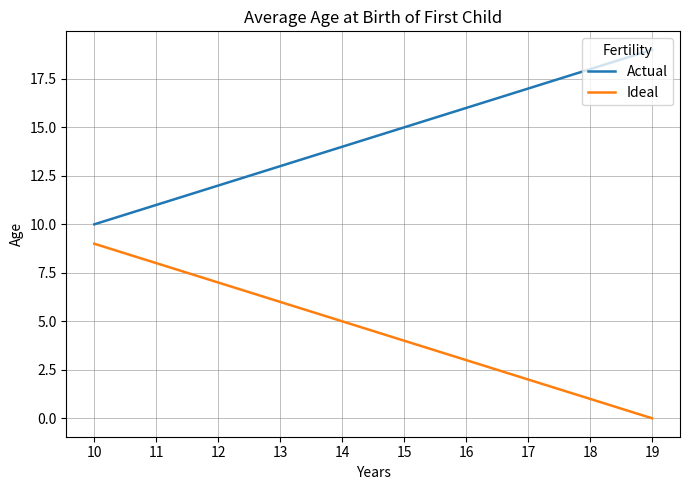

What is the difference between the second highest and minimum values in the Actual series?

8.0